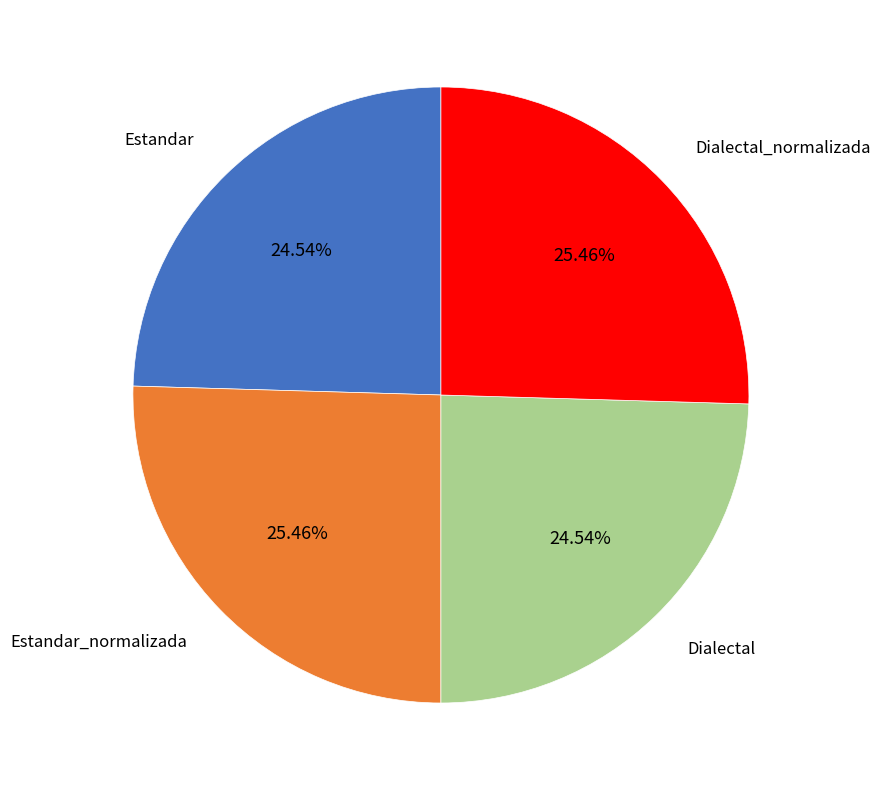

Does any single category account for the majority?

No